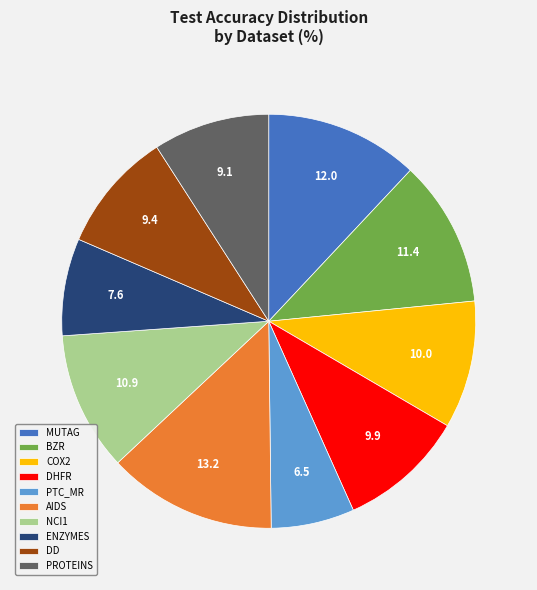

Which has a higher value, MUTAG or NCI1?

MUTAG